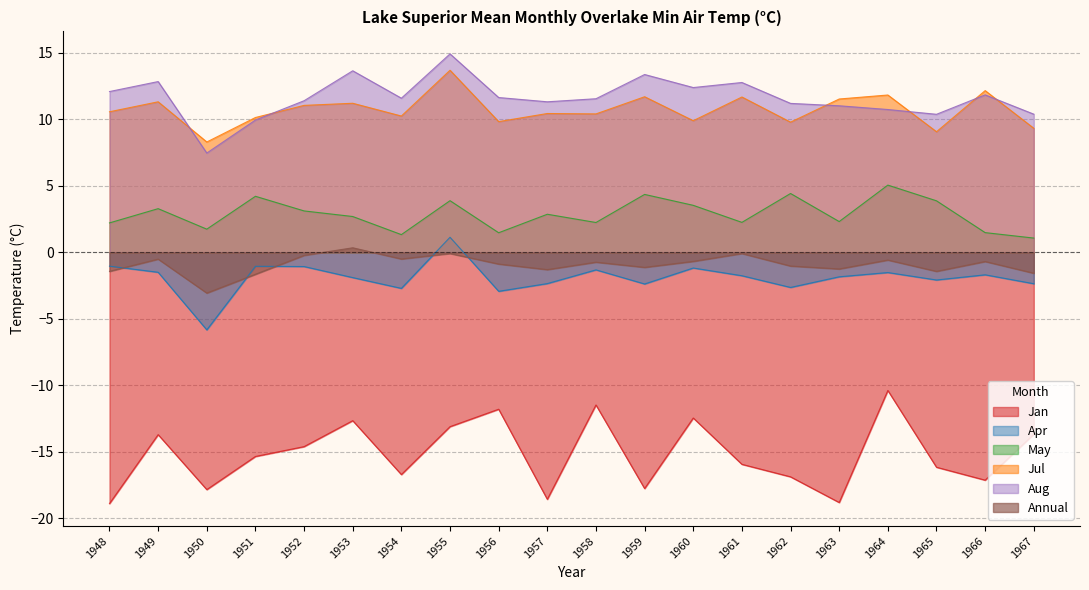

At which label is May closest to 3?

1952